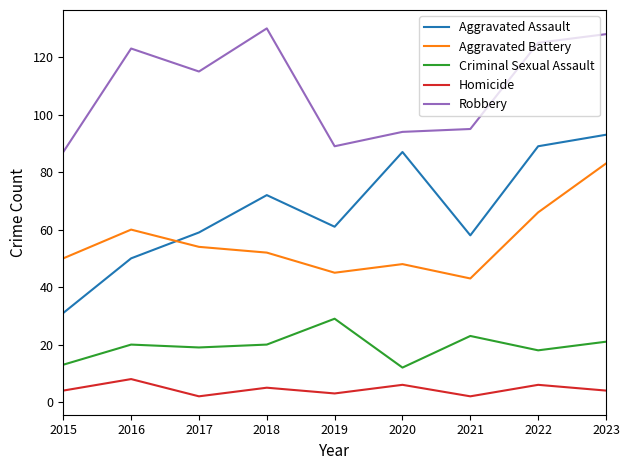

List the series in order of their peak value, highest first.

Robbery, Aggravated Assault, Aggravated Battery, Criminal Sexual Assault, Homicide